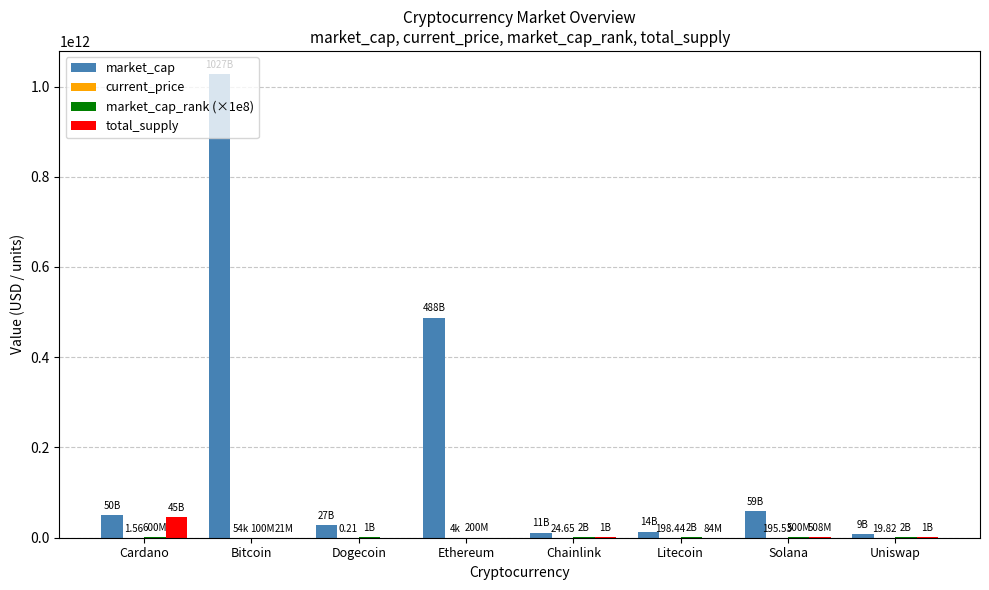

At which category is the sum across all series the highest?

Bitcoin